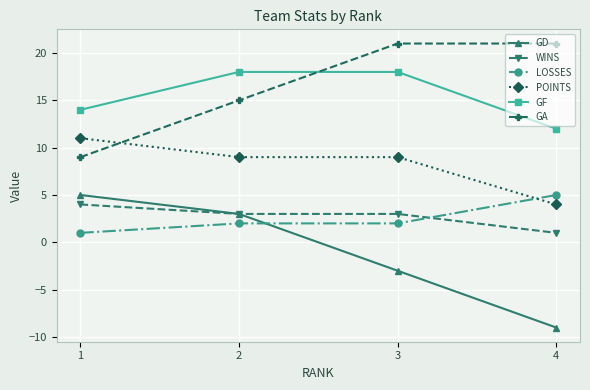

At which label does WINS reach its minimum?

4